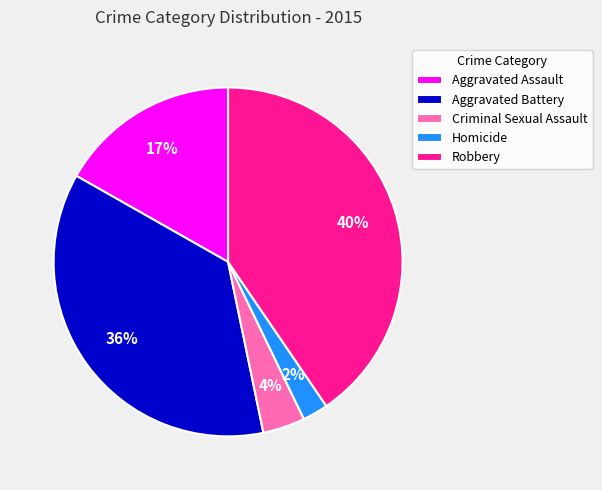

Is it true that Criminal Sexual Assault is 13% of the pie?

False